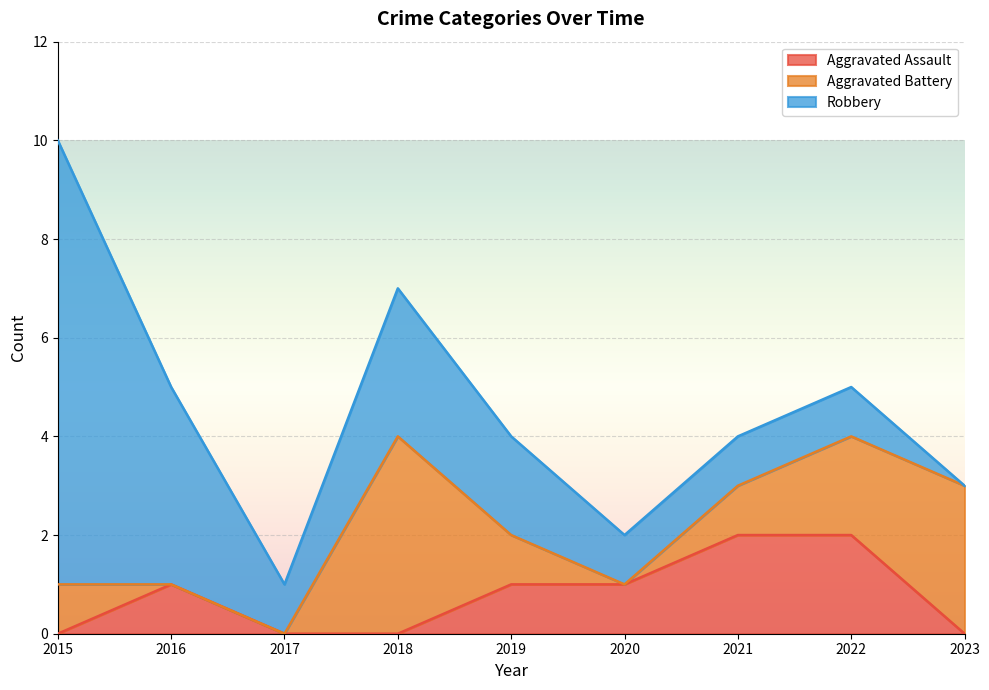

After their last crossing, which series has the higher values: Aggravated Battery or Aggravated Assault?

Aggravated Assault